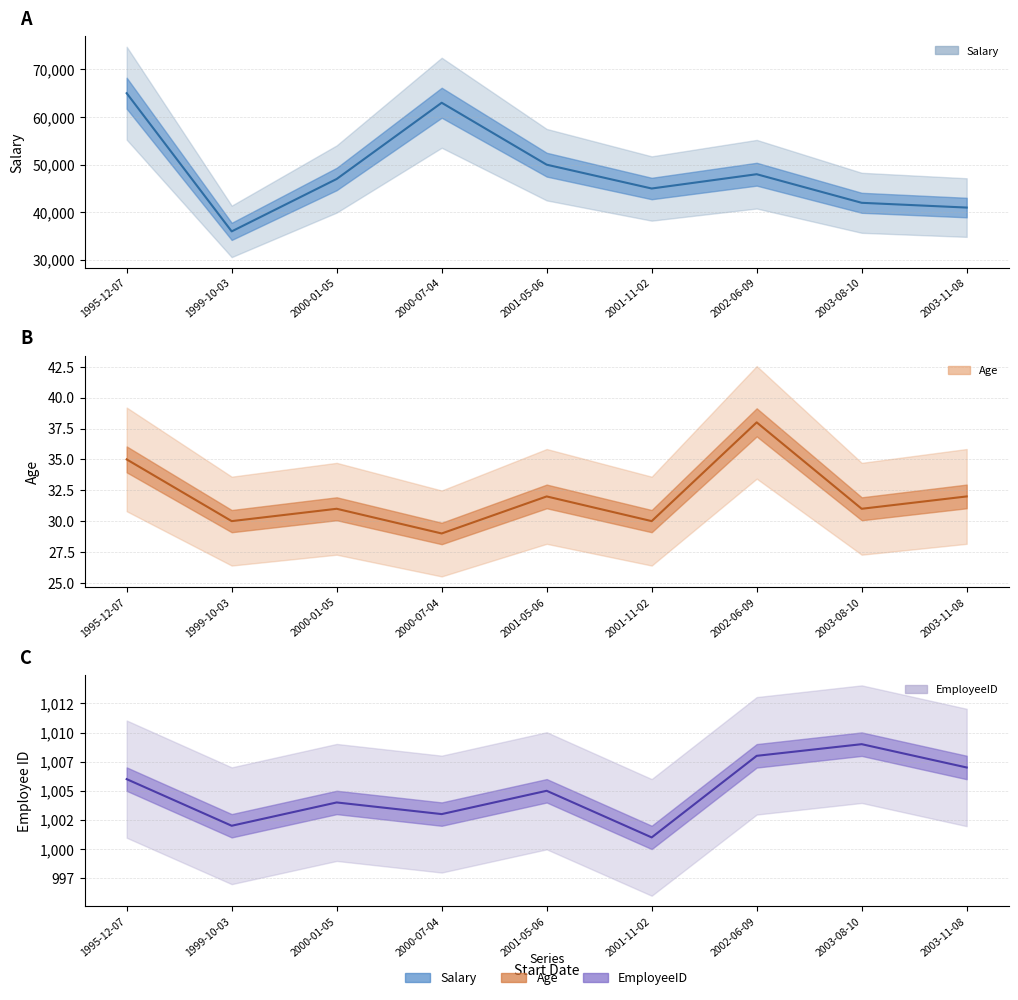

Reading left to right, what are all the values shown in this chart?

Salary: 65000	36000	47000	63000	50000	45000	48000	42000	41000
Age: 35	30	31	29	32	30	38	31	32
EmployeeID: 1006	1002	1004	1003	1005	1001	1008	1009	1007